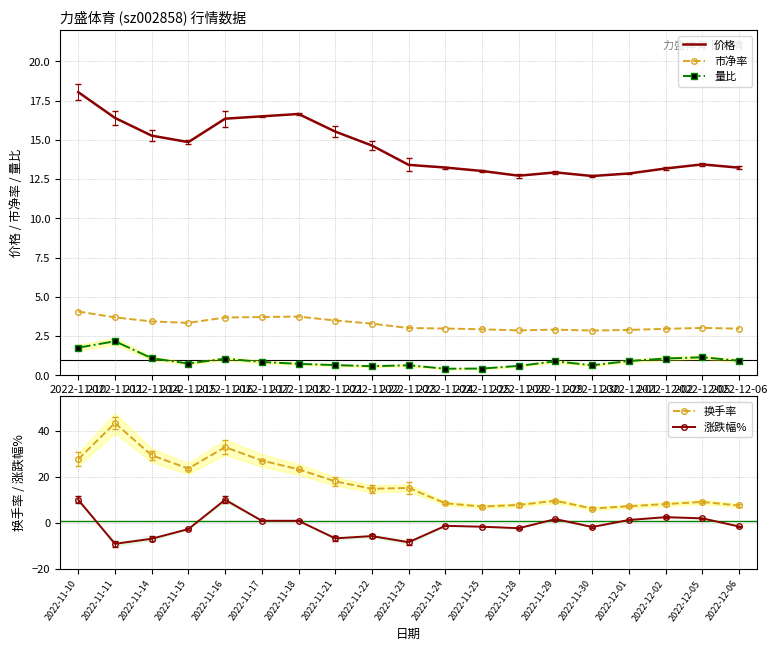

Where is the first local minimum for 换手率?

2022-11-15